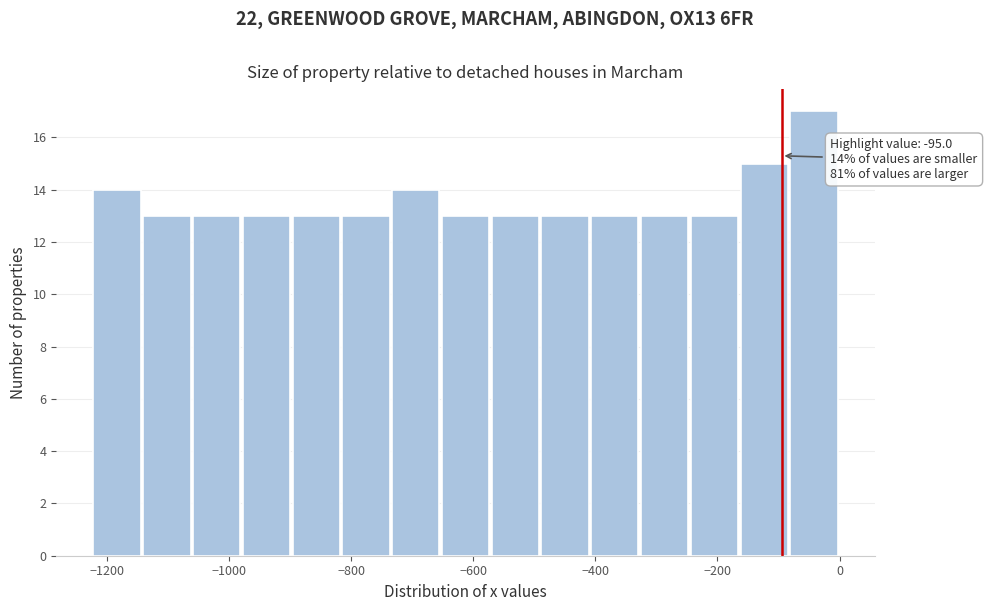

Which range on the x-axis has the tallest bar?

-80 to 0